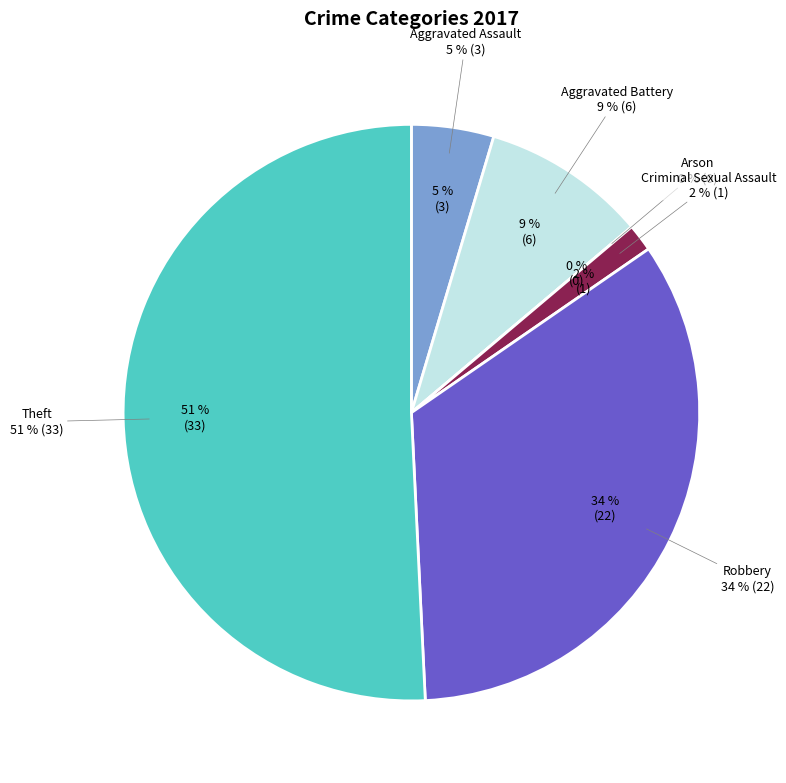

Is there a majority slice in this chart?

Yes